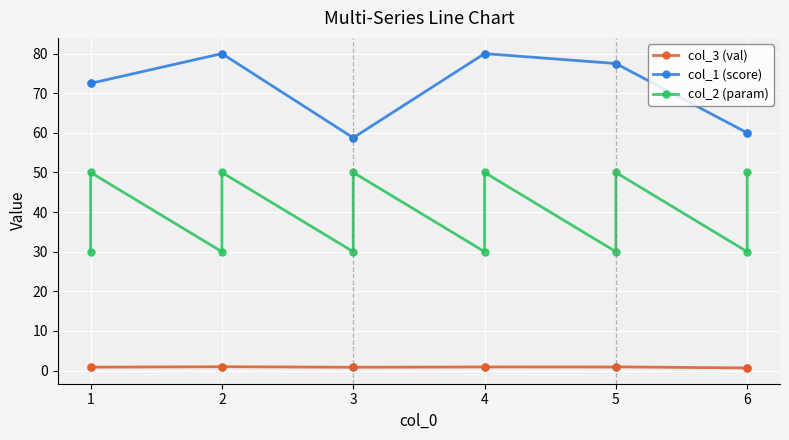

At which category does col_2 (param) reach its first local peak?

1